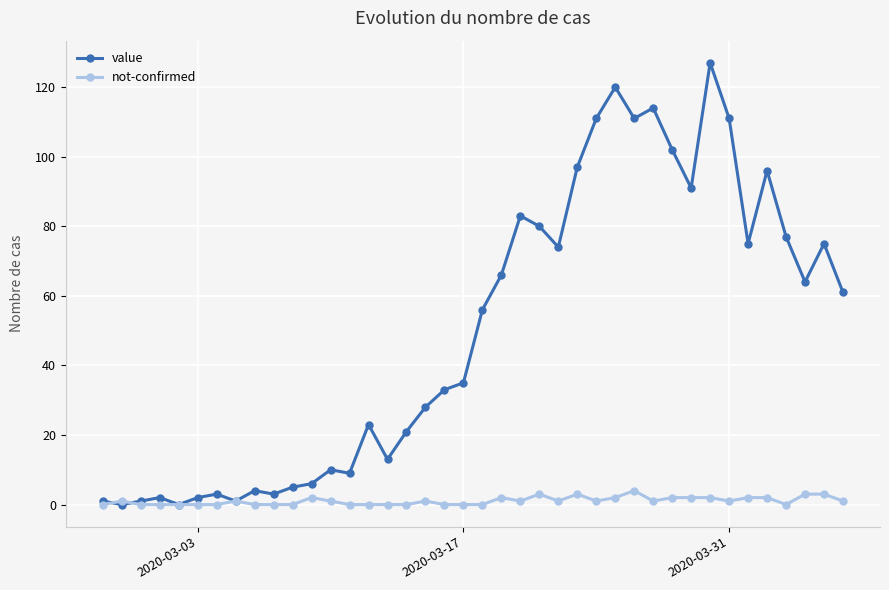

At how many categories does at least one series exceed 86?

10